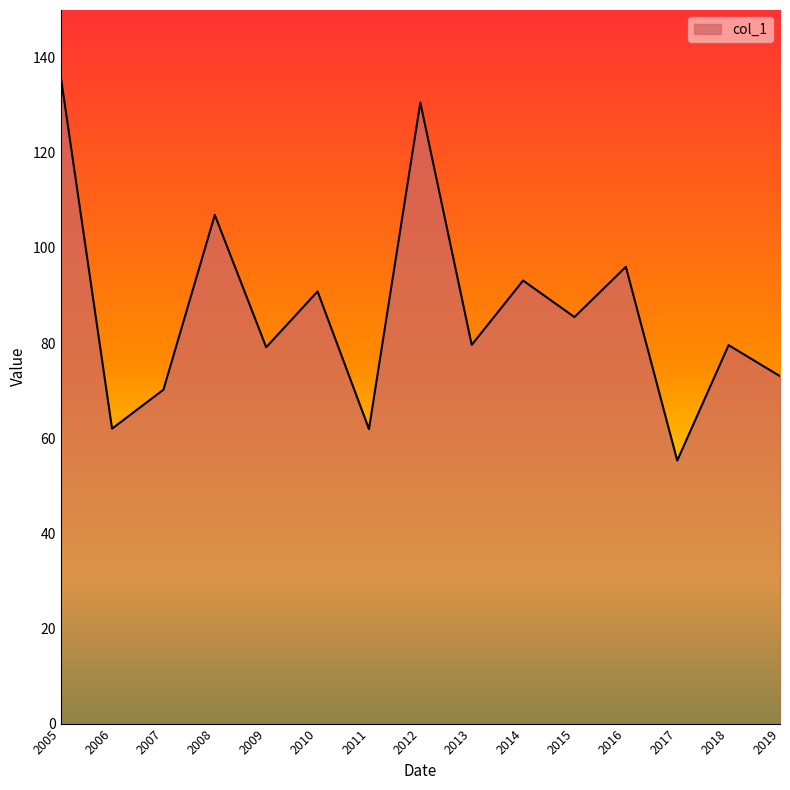

What is the difference between the values at 2019 and 2009?

6.1